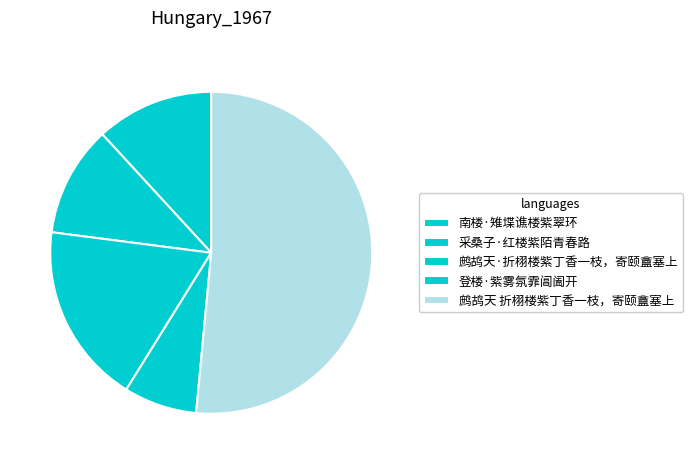

What is the largest slice in the pie chart?

鹧鸪天 折栩楼紫丁香一枝，寄颐盦塞上